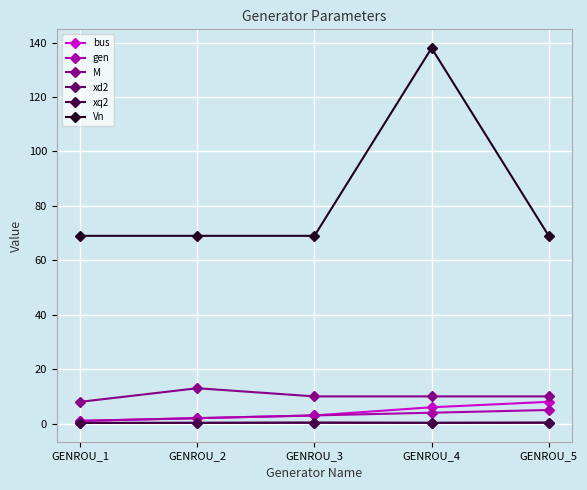

Between GENROU_1 and GENROU_3, which series saw the biggest shift?

bus